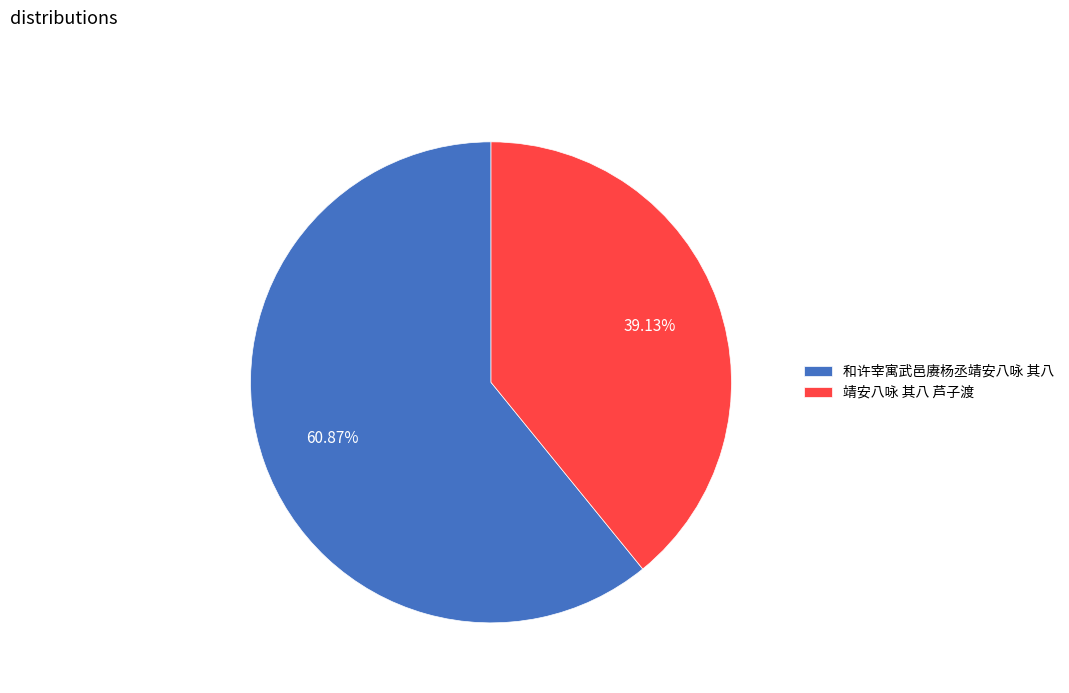

True or false: 和许宰寓武邑赓杨丞靖安八咏 其八 accounts for 61% of the total.

True